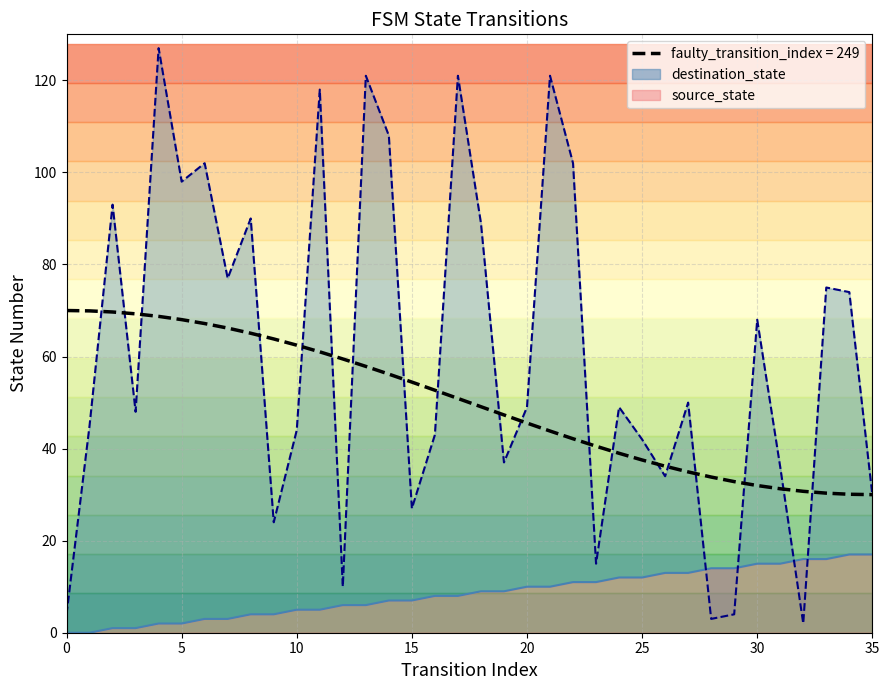

The value of destination_state at 35 is 12. True or false?

False